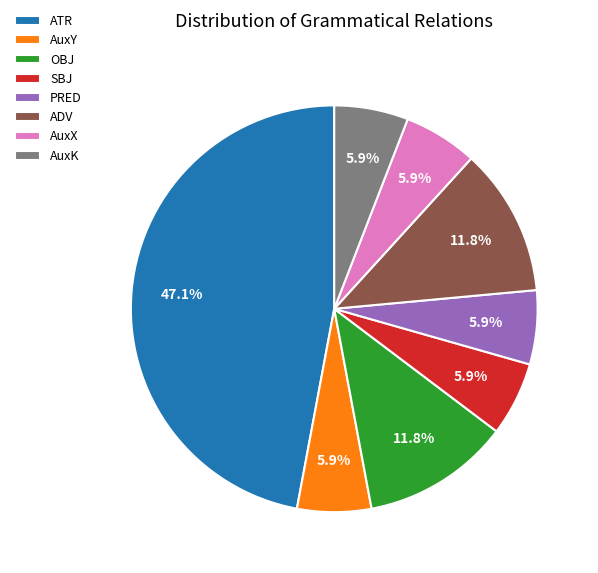

How many segments does this pie chart have?

8